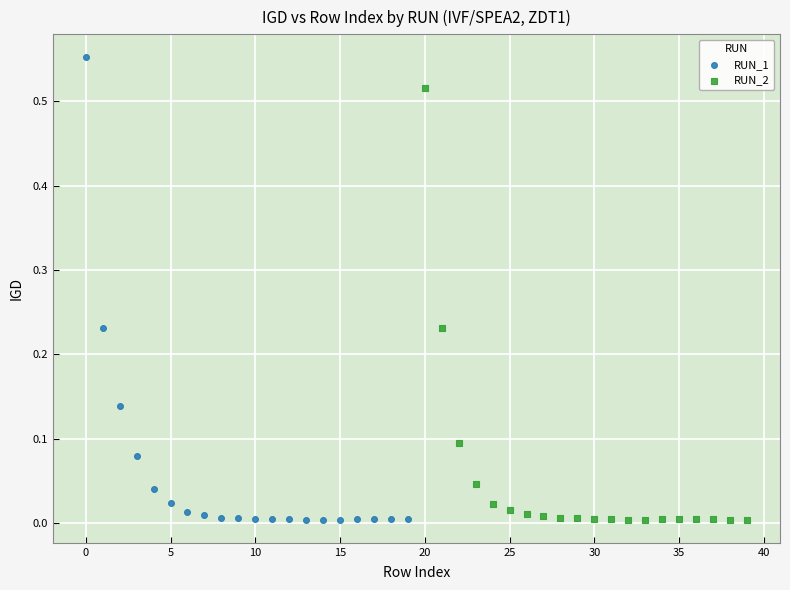

Which series has the largest Y range (max minus min)?

RUN_1